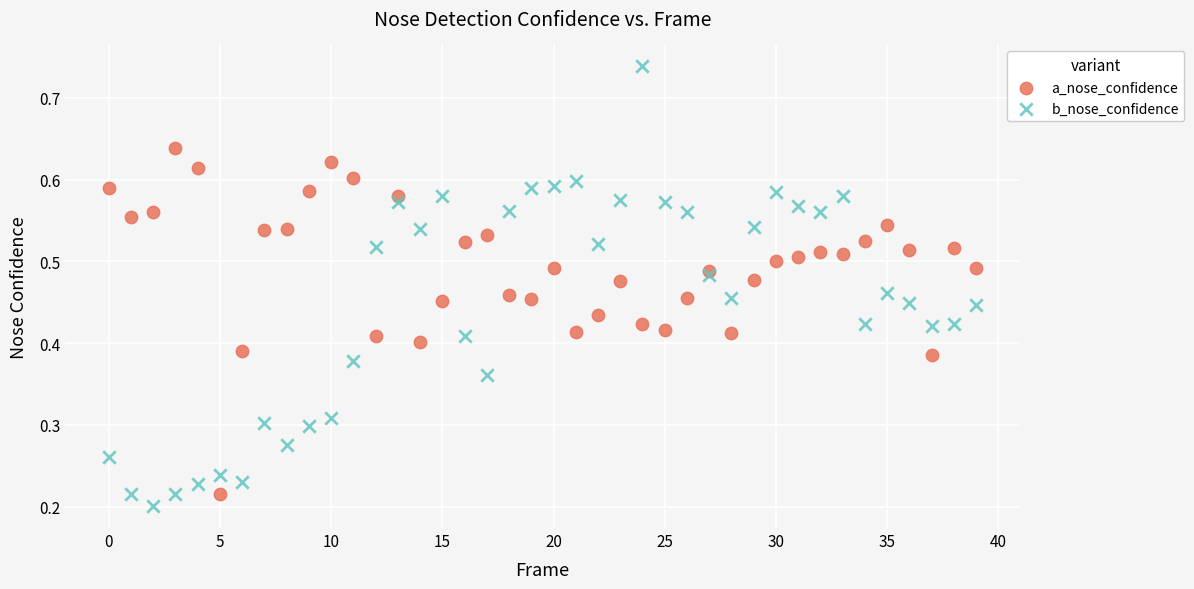

What are all the series names shown in the legend?

a_nose_confidence, b_nose_confidence